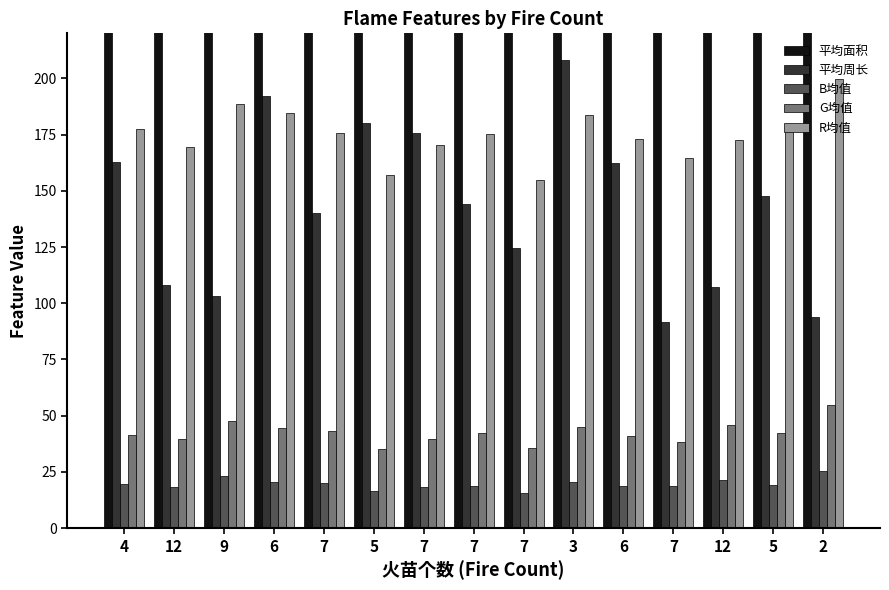

At which category does the chart reach its peak across all series?

6